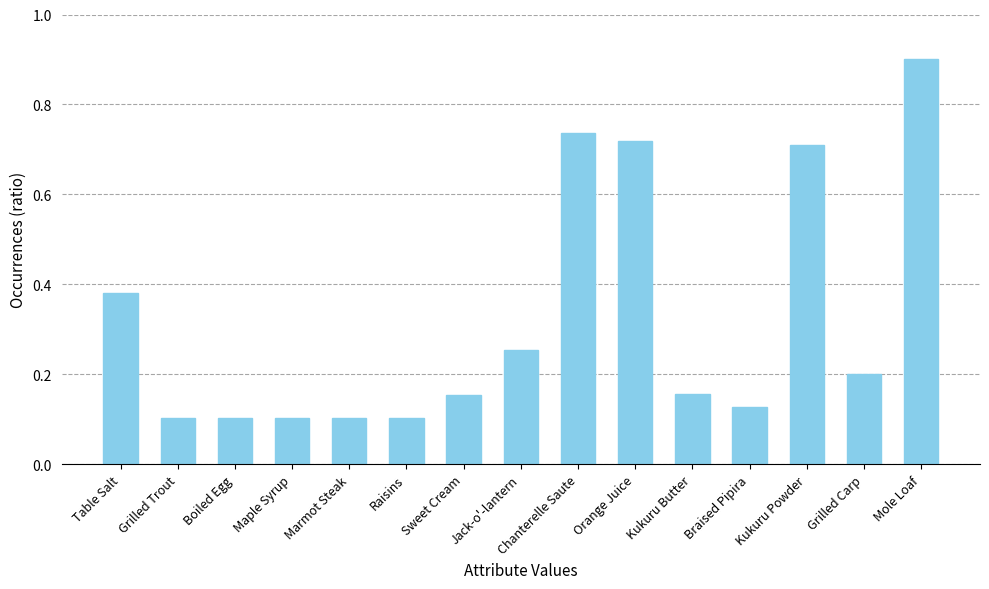

What is the maximum value shown in the chart?

0.9